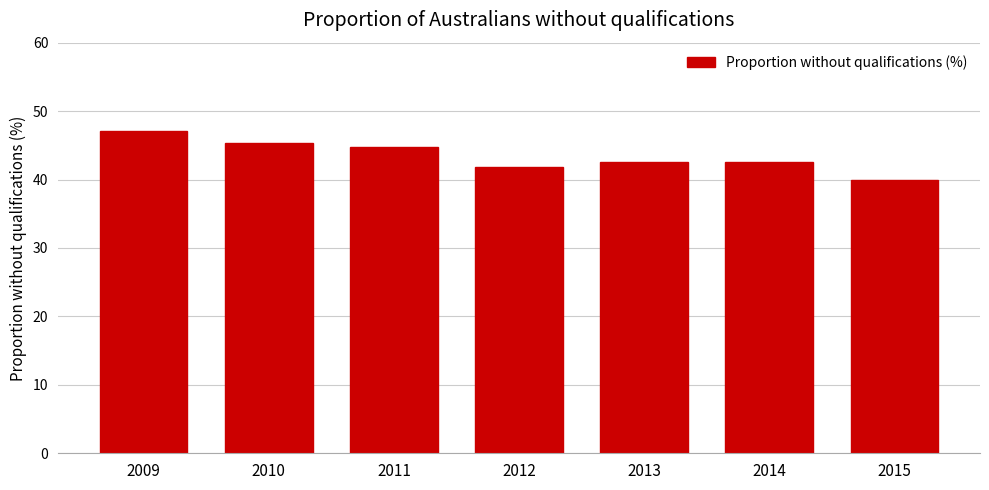

What is the approximate value at 2009?

47.1